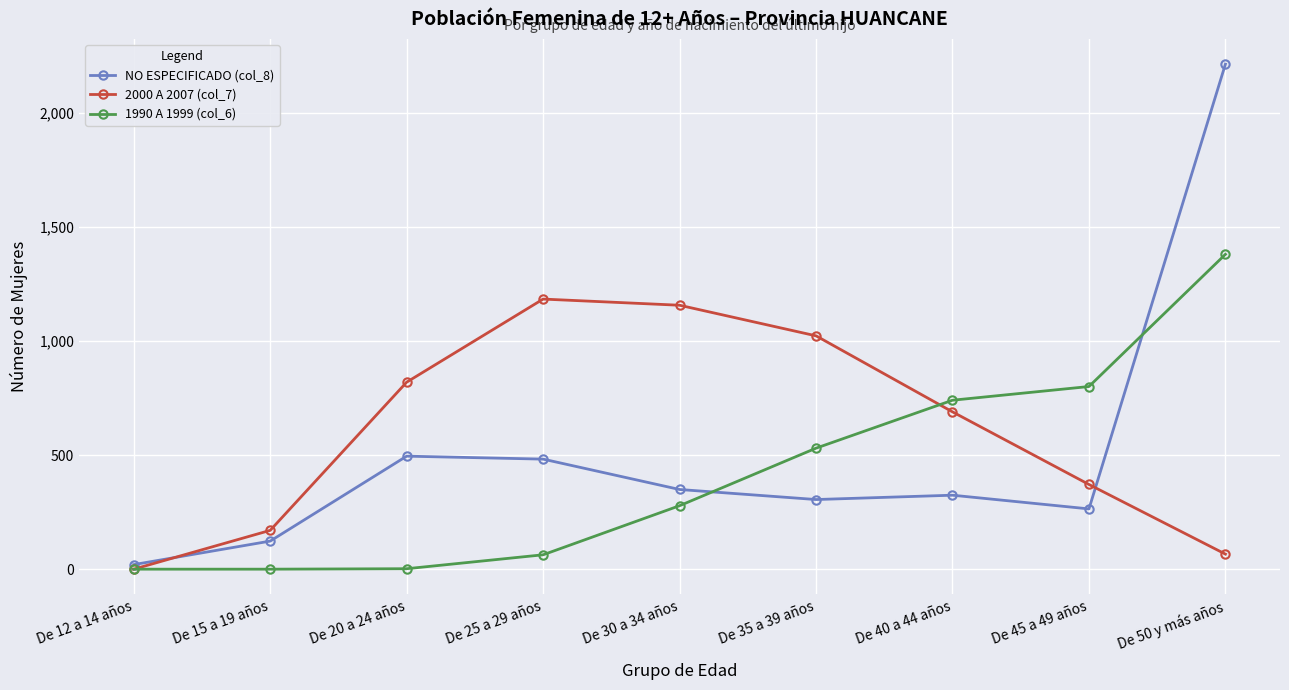

Which series has the widest spread of values?

NO ESPECIFICADO (col_8)